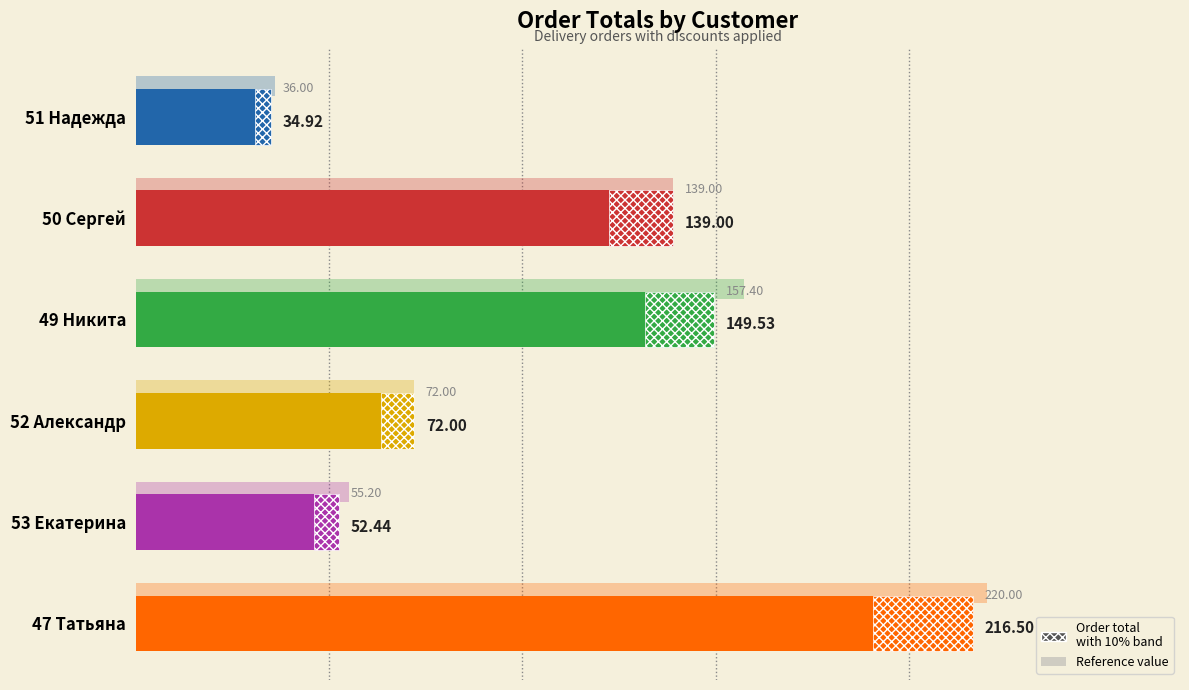

Does the chart contain any negative values?

No